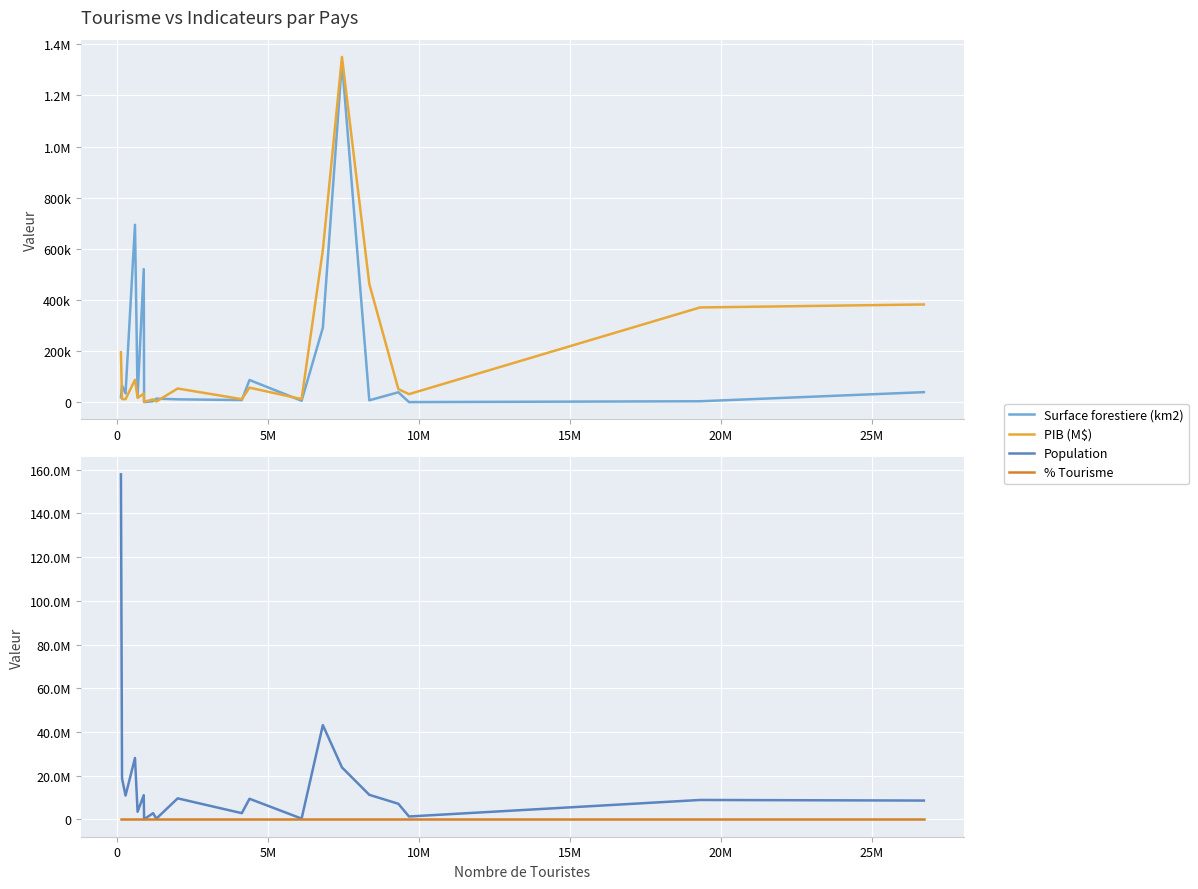

Count the number of data series in this chart.

4